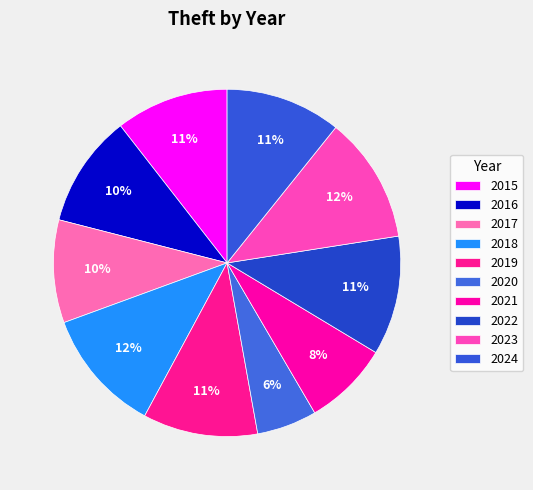

What is the total percentage of 2016 and 2019?

21.2%